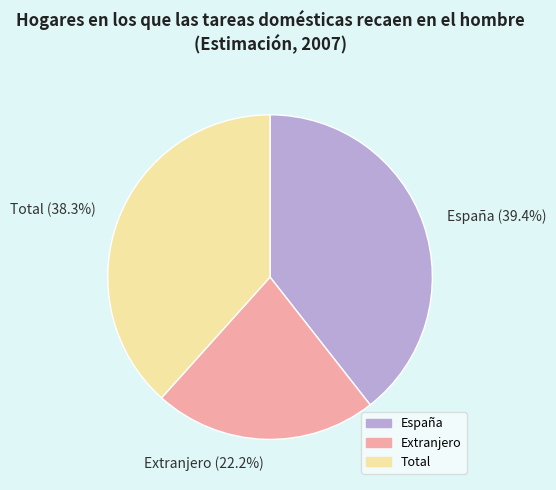

Rank the categories by value from lowest to highest.

Extranjero, Total, España